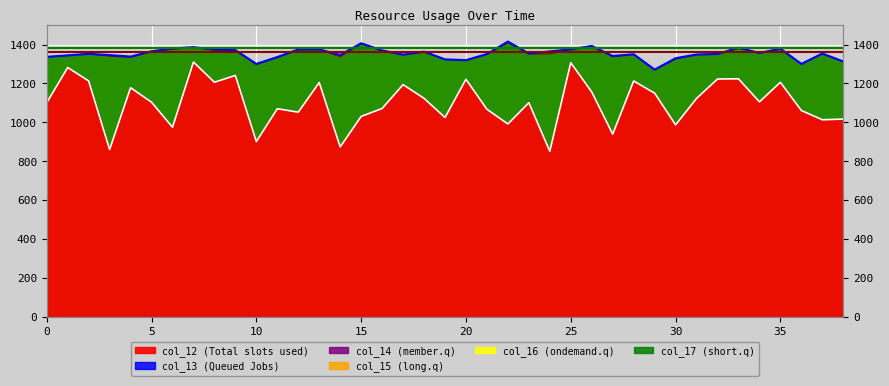

Reading left to right, what are all the values shown in this chart?

col_12: 0=1100.7	1=1282.1	2=1213.0	3=860.2	4=1178.1	5=1103.8	6=974.8	7=1310.2	8=1206.4	9=1241.3	10=901.0	11=1070.1	12=1052.4	13=1204.8	14=873.5	15=1030.5	16=1071.3	17=1194.1	18=1123.6	19=1025.0	20=1221.7	21=1067.3	22=991.7	23=1101.0	24=851.2	25=1307.0	26=1156.3	27=939.4	28=1212.8	29=1150.4	30=987.1	31=1123.1	32=1222.8	33=1224.1	34=1105.4	35=1206.2	36=1061.0	37=1013.3	38=1016.9
col_13: 0=1336.9	1=1344.6	2=1352.6	3=1340.9	4=1334.4	5=1365.6	6=1376.6	7=1386.6	8=1371.9	9=1371.6	10=1297.2	11=1333.9	12=1375.2	13=1375.4	14=1337.3	15=1404.3	16=1368.4	17=1347.1	18=1363.6	19=1323.6	20=1319.0	21=1350.1	22=1409.7	23=1352.4	24=1352.0	25=1375.8	26=1393.0	27=1337.4	28=1350.2	29=1271.2	30=1325.3	31=1348.6	32=1351.4	33=1383.8	34=1356.5	35=1378.8	36=1300.5	37=1352.2	38=1312.1
col_14: 0=1336.9	1=1344.6	2=1352.6	3=1346.1	4=1338.5	5=1365.6	6=1380.2	7=1386.6	8=1374.7	9=1371.6	10=1300.8	11=1336.0	12=1375.2	13=1375.4	14=1346.8	15=1407.0	16=1369.9	17=1348.6	18=1363.6	19=1324.1	20=1320.0	21=1351.6	22=1415.7	23=1354.0	24=1365.1	25=1375.8	26=1393.0	27=1341.6	28=1350.2	29=1271.2	30=1330.0	31=1349.1	32=1351.9	33=1383.8	34=1357.1	35=1378.8	36=1300.5	37=1354.2	38=1313.2